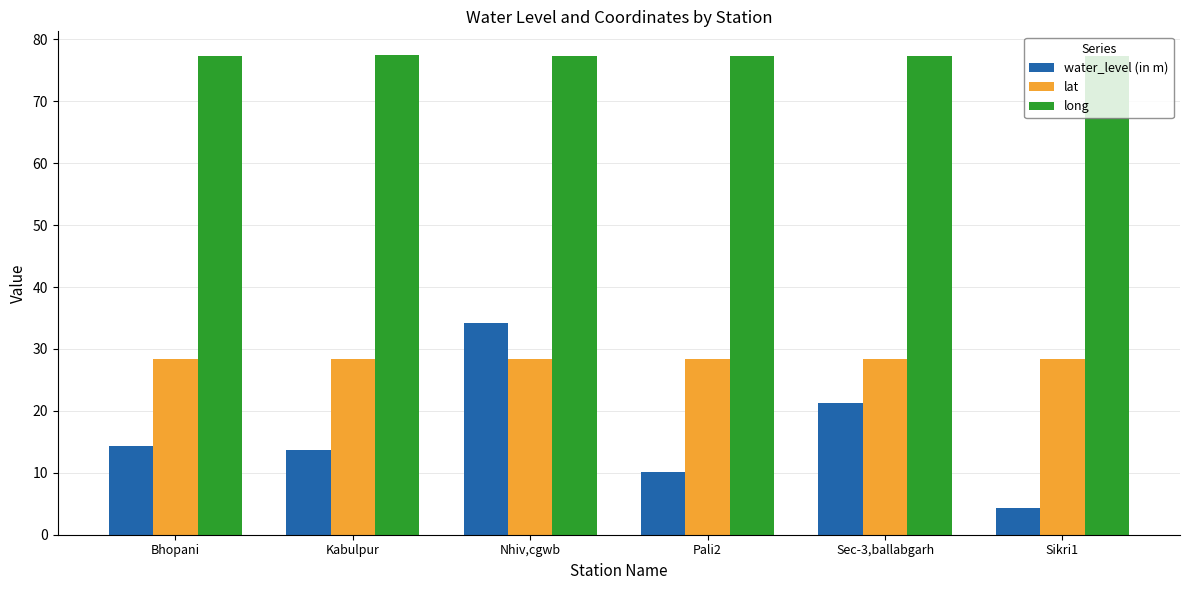

Which series has the widest spread of values?

water_level (in m)